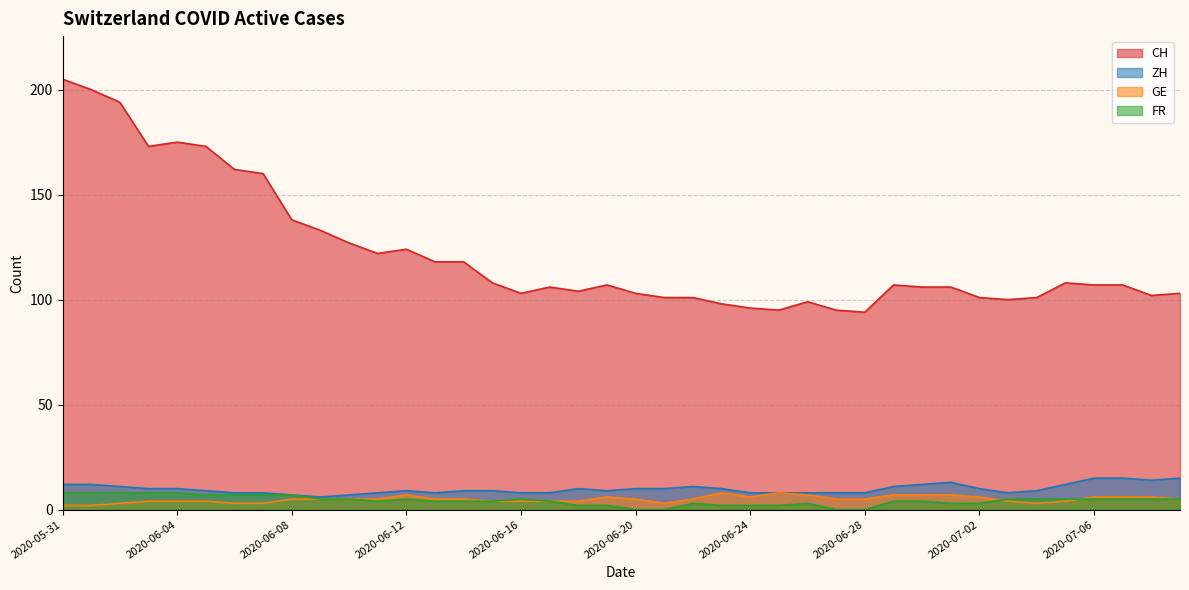

What is the highest value of the FR series?

8